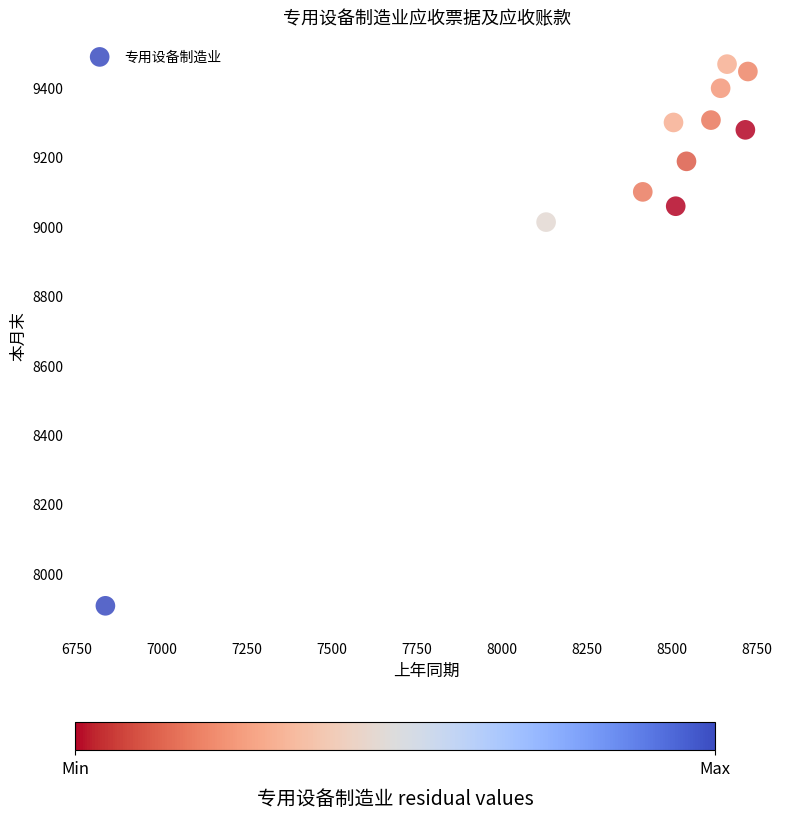

What is the average Y value?

9132.8